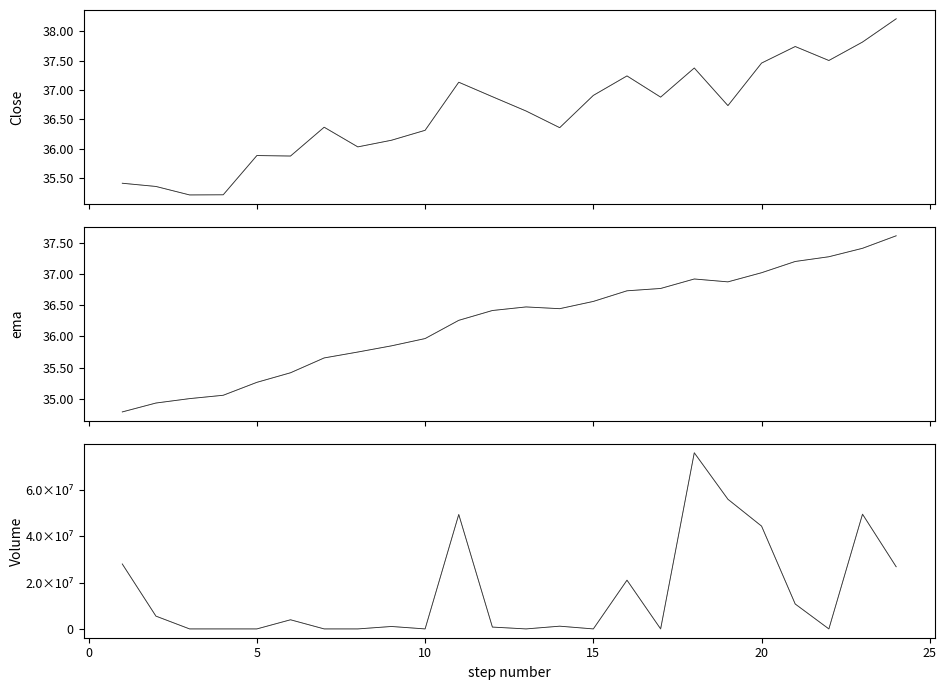

The Close series shows 62.3 at 5. True or false?

False